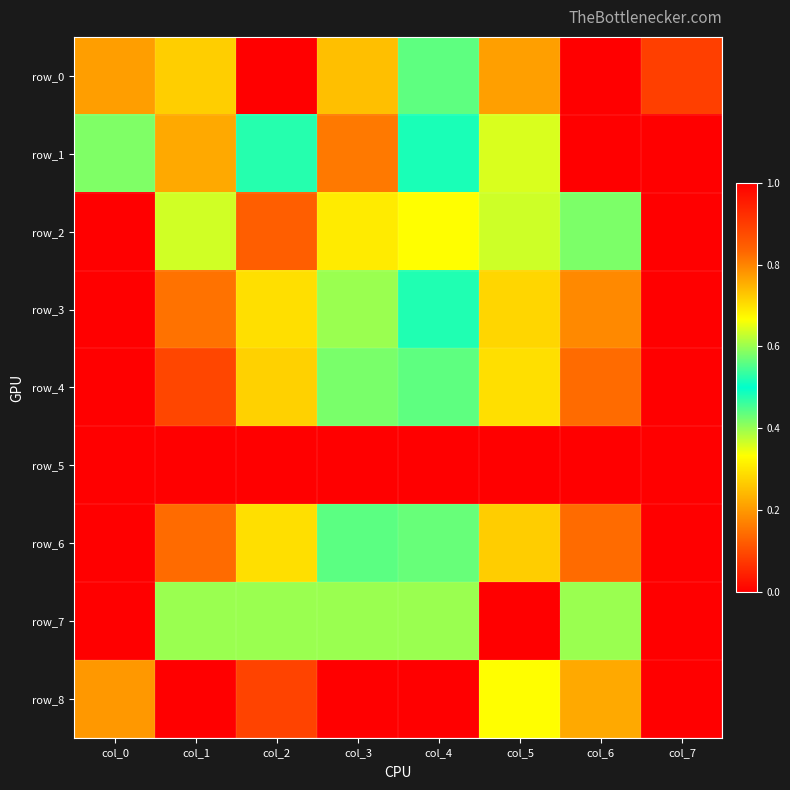

At which category is the sum across all series the highest?

col_0